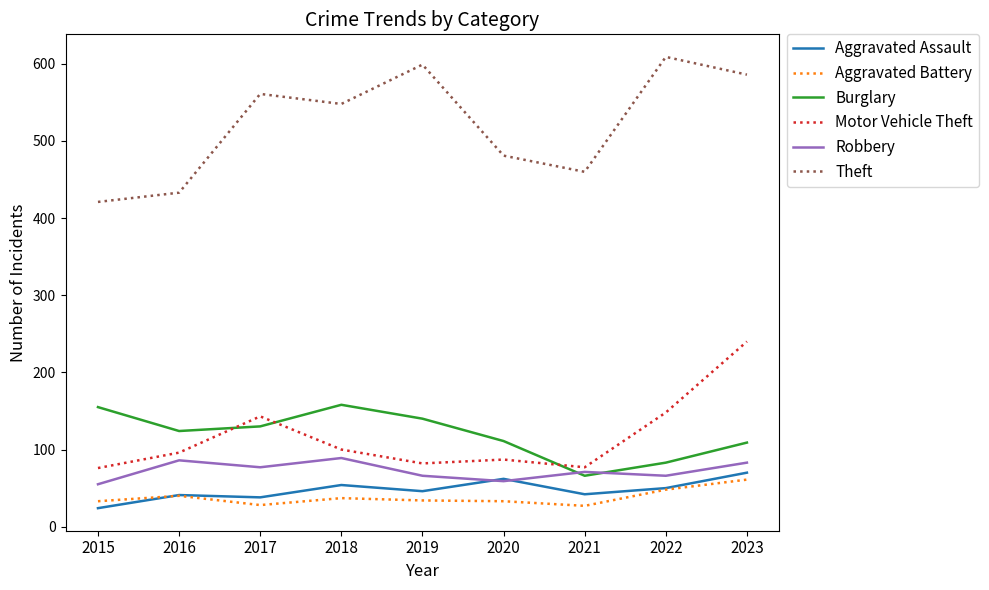

Is it true that Theft equals 1060 at 2019?

False